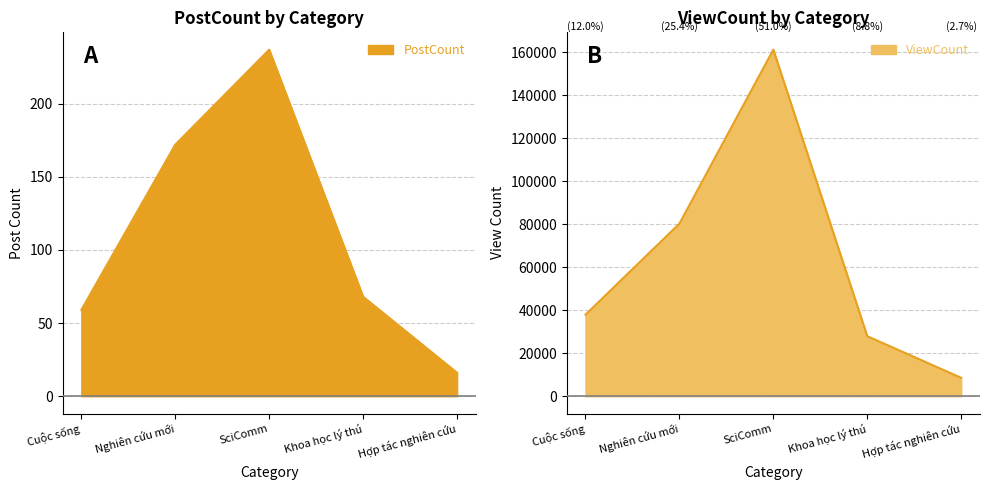

List the labels in order of PostCount value, smallest first.

Hợp tác nghiên cứu, Cuộc sống, Khoa học lý thú, Nghiên cứu mới, SciComm